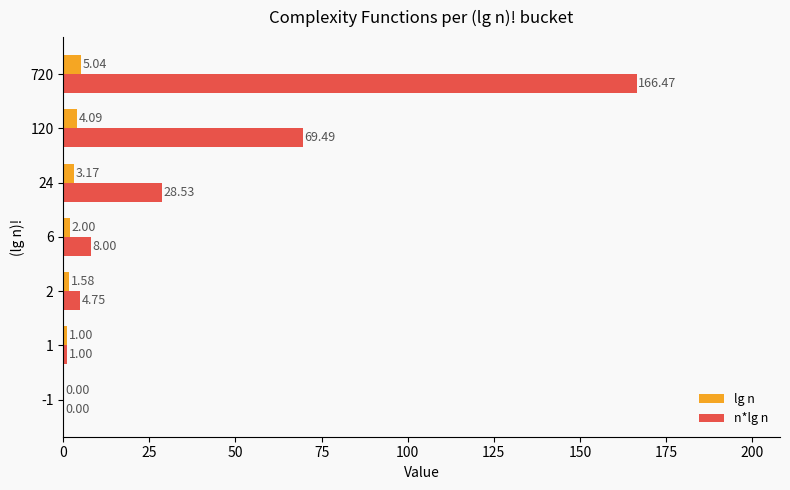

Which series changed the most between 120 and 720?

n*lg n